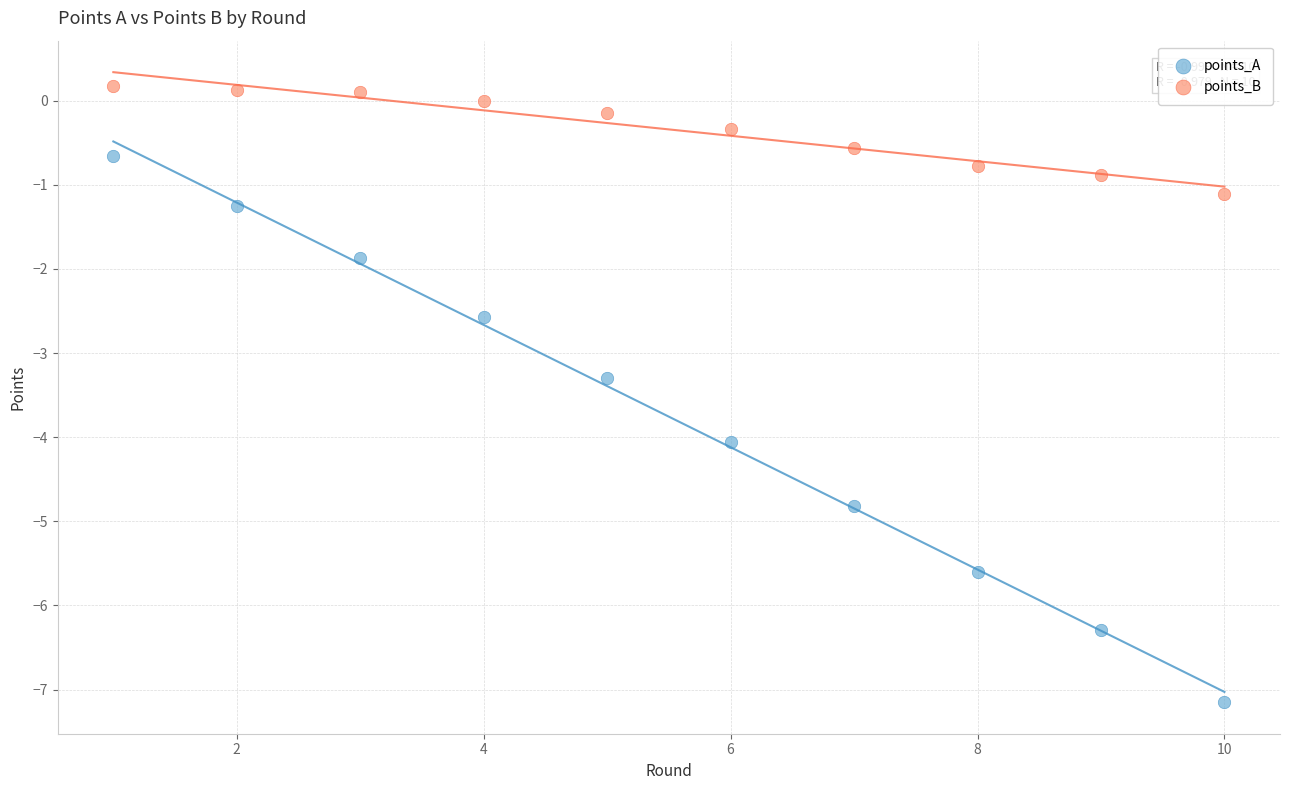

Across all data points, what is the range of X values (max minus min)?

9.0